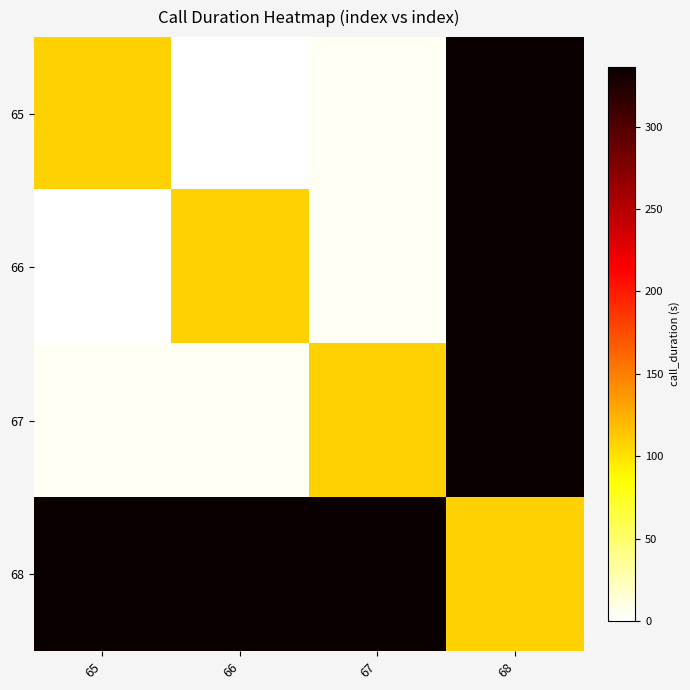

Reading left to right, transcribe all the data shown in this chart.

65: 65=108	66=0	67=5	68=336
66: 65=0	66=108	67=5	68=336
67: 65=5	66=5	67=108	68=336
68: 65=336	66=336	67=336	68=108